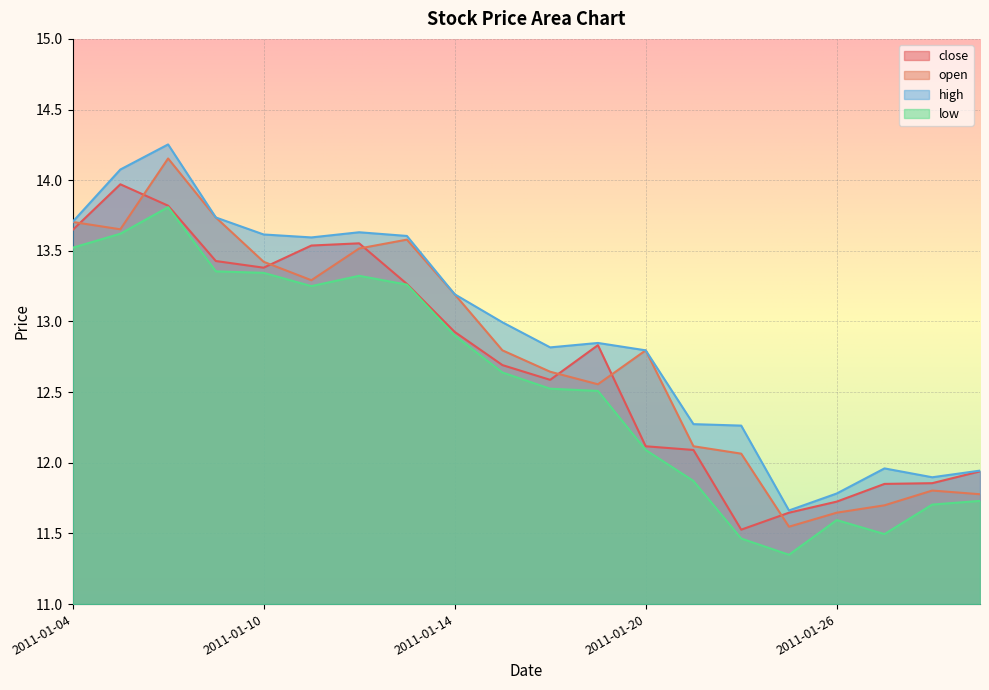

Rank the series by their average value, from highest to lowest.

high, open, close, low